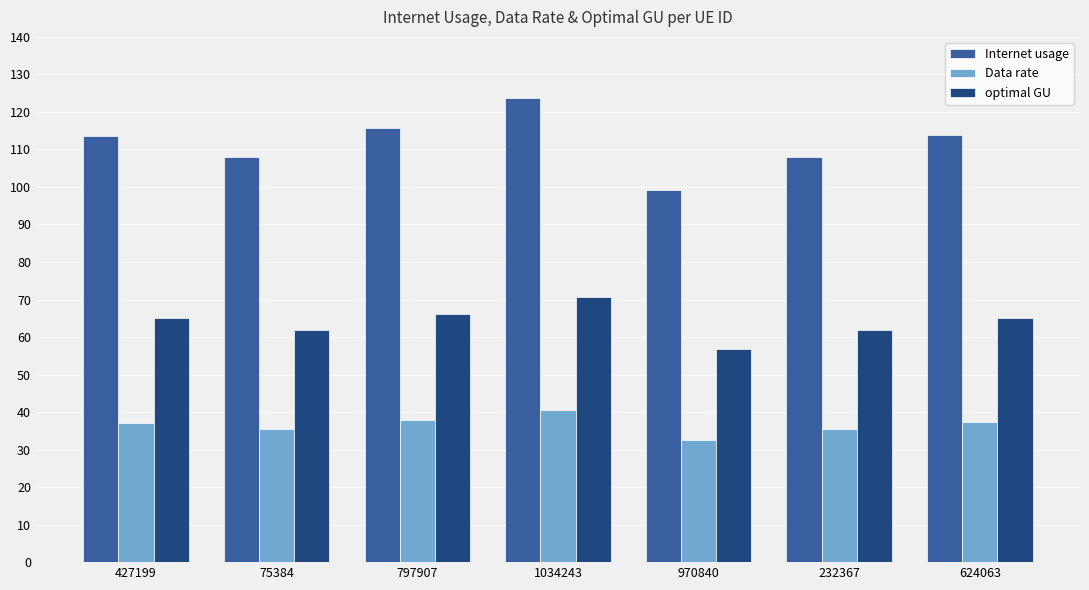

Does the chart contain any negative values?

No